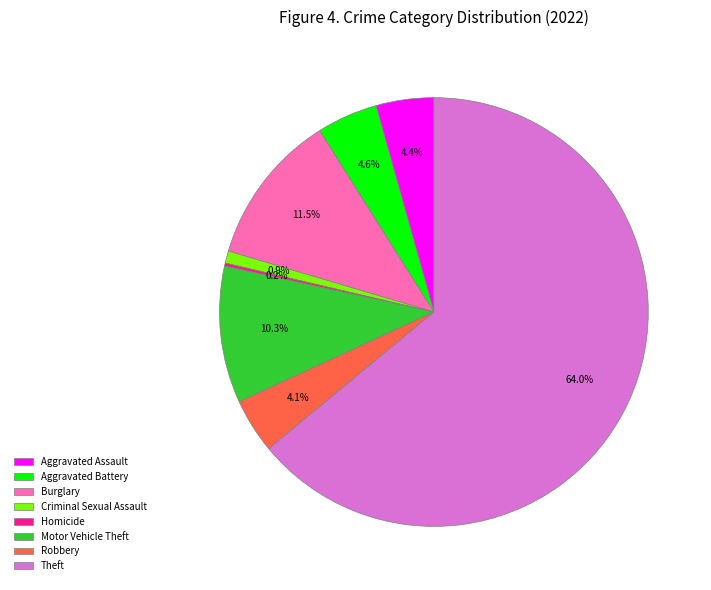

To the nearest percent, what percentage of the pie is Robbery?

4%